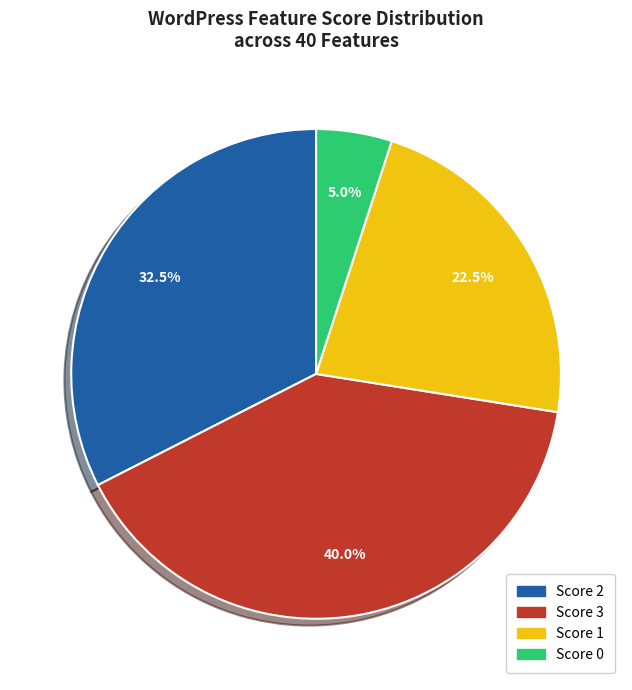

Count the number of slices in the pie.

4